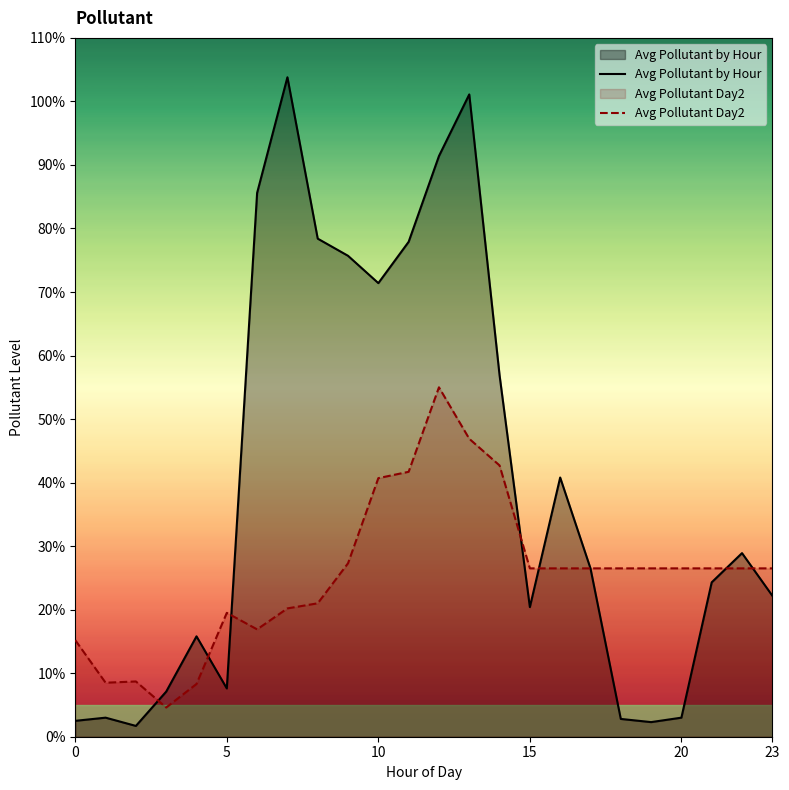

Which series has the largest total across all categories?

Avg Pollutant by Hour